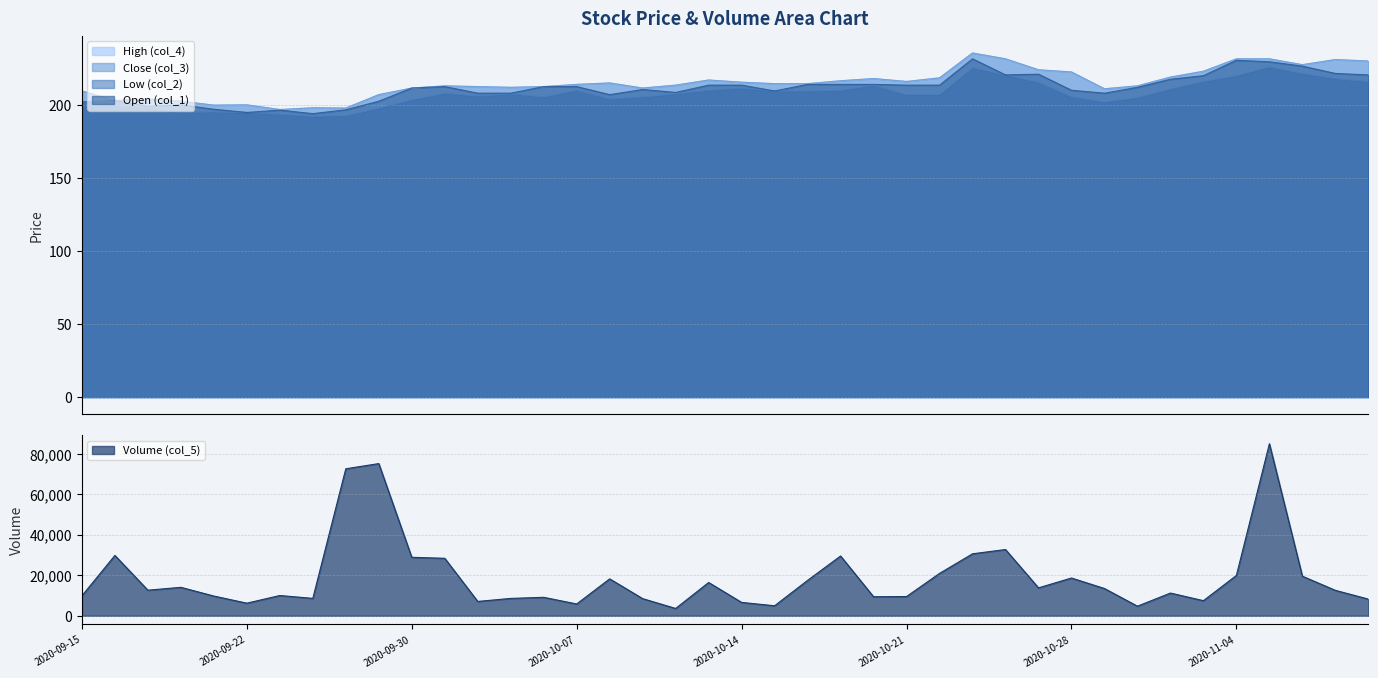

List the labels in order of col_5 value, smallest first.

2020-10-12, 2020-10-30, 2020-10-15, 2020-10-07, 2020-09-22, 2020-10-14, 2020-10-02, 2020-11-03, 2020-11-10, 2020-10-09, 2020-10-05, 2020-09-24, 2020-10-06, 2020-10-20, 2020-10-21, 2020-09-21, 2020-09-15, 2020-09-23, 2020-11-02, 2020-11-09, 2020-09-17, 2020-10-29, 2020-10-27, 2020-09-18, 2020-10-13, 2020-10-16, 2020-10-08, 2020-10-28, 2020-11-06, 2020-11-04, 2020-10-22, 2020-10-01, 2020-09-30, 2020-10-19, 2020-09-16, 2020-10-23, 2020-10-26, 2020-09-25, 2020-09-28, 2020-11-05